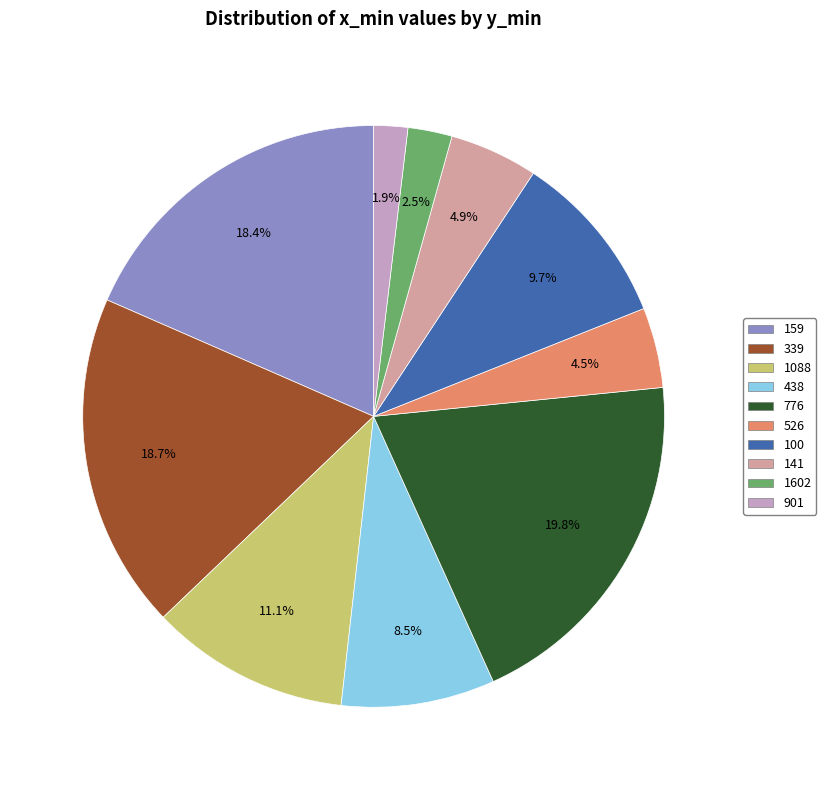

Is the sum of 159 and 526 greater than half?

No